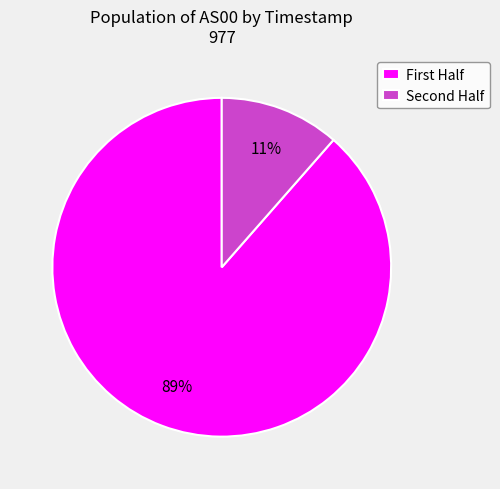

To the nearest percent, what is the average slice percentage?

50%